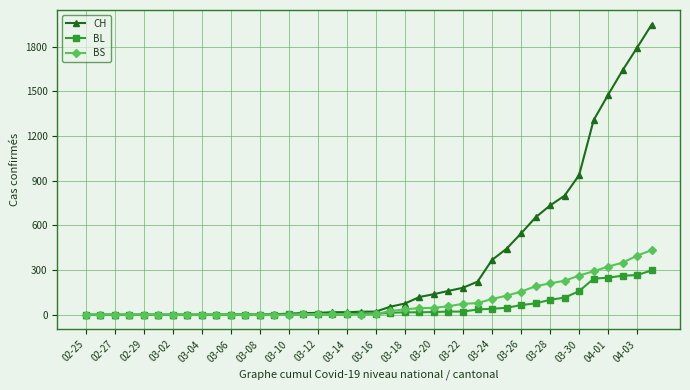

What is the maximum value shown in the chart?

1950